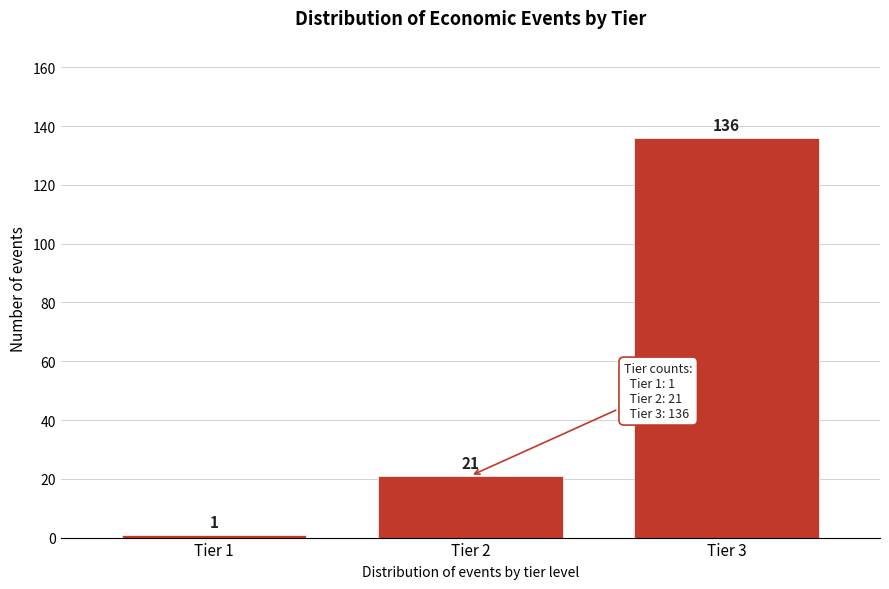

Reading right to left, transcribe all the data shown in this chart.

136	21	1